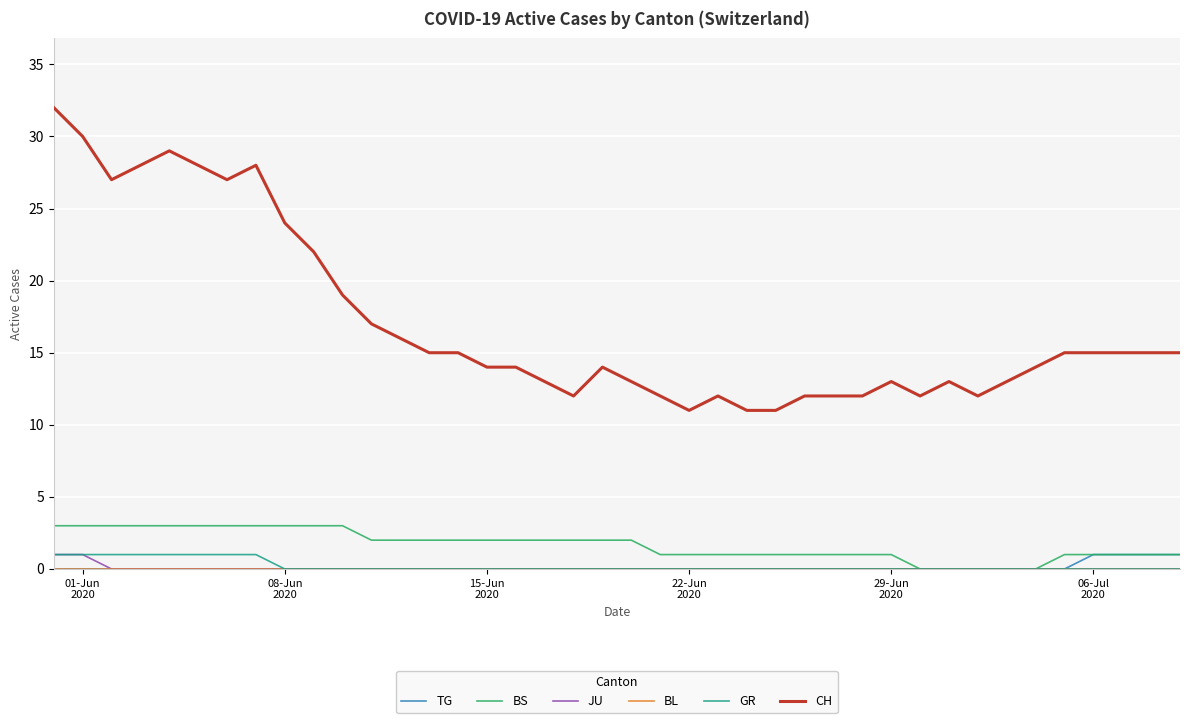

Which series has the widest spread of values?

CH